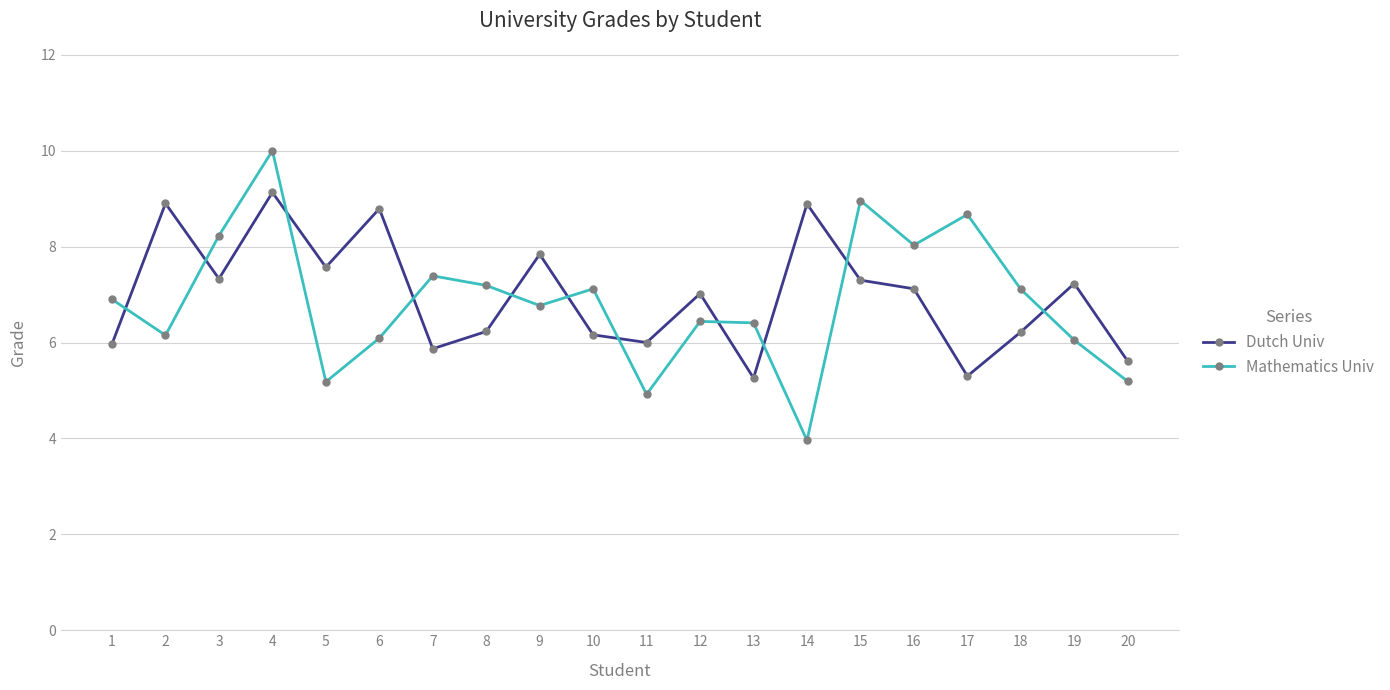

The Mathematics Univ series shows 6.4 at 13. True or false?

True